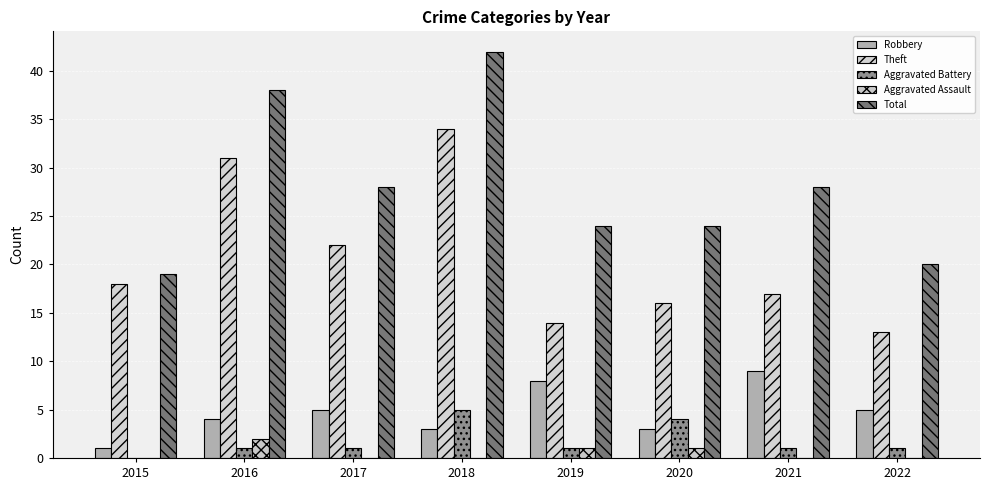

Reading left to right, extract all data points from this chart.

Robbery: 1	4	5	3	8	3	9	5
Theft: 18	31	22	34	14	16	17	13
Aggravated Battery: 0	1	1	5	1	4	1	1
Aggravated Assault: 0	2	0	0	1	1	0	0
Total: 19	38	28	42	24	24	28	20